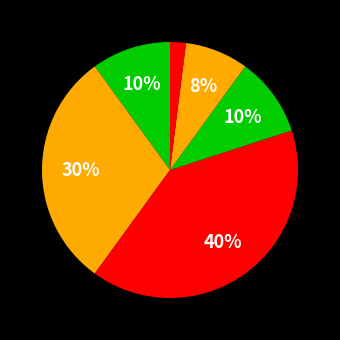

To the nearest percent, what is the average slice percentage?

17%